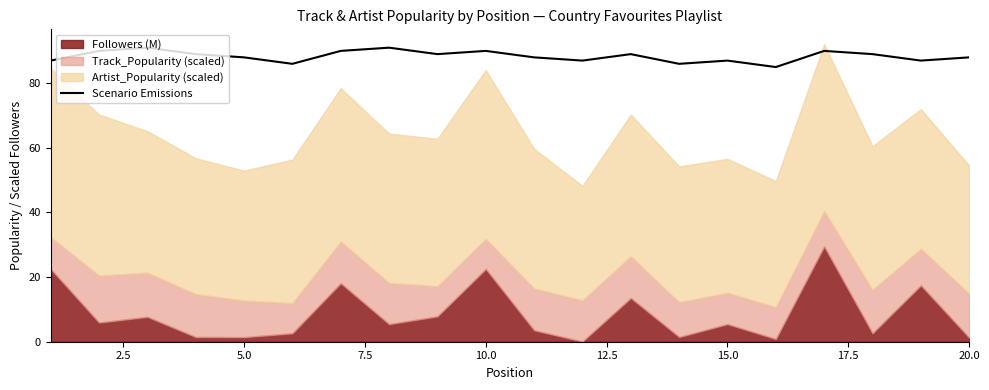

What is the highest value of the Scenario Emissions series?

91